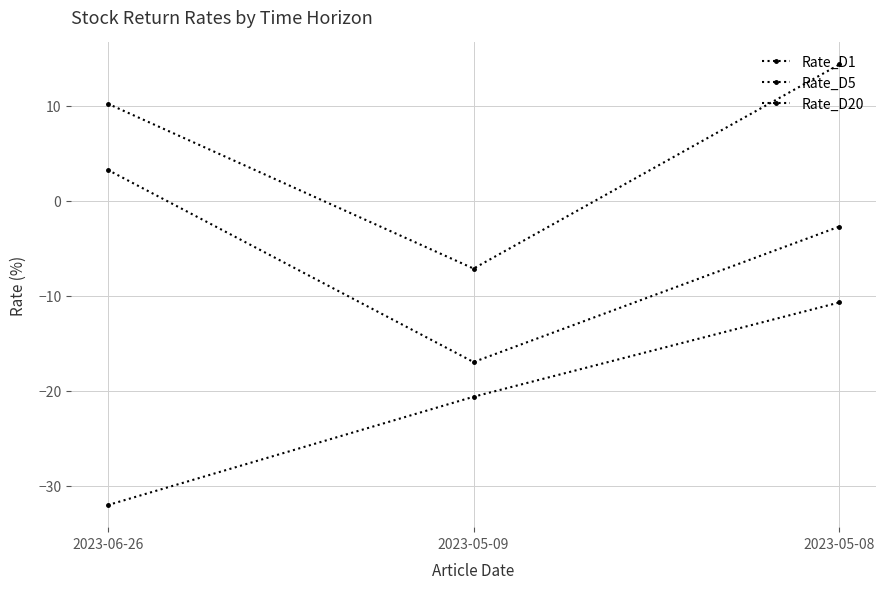

How many values in Rate_D5 are above zero?

1